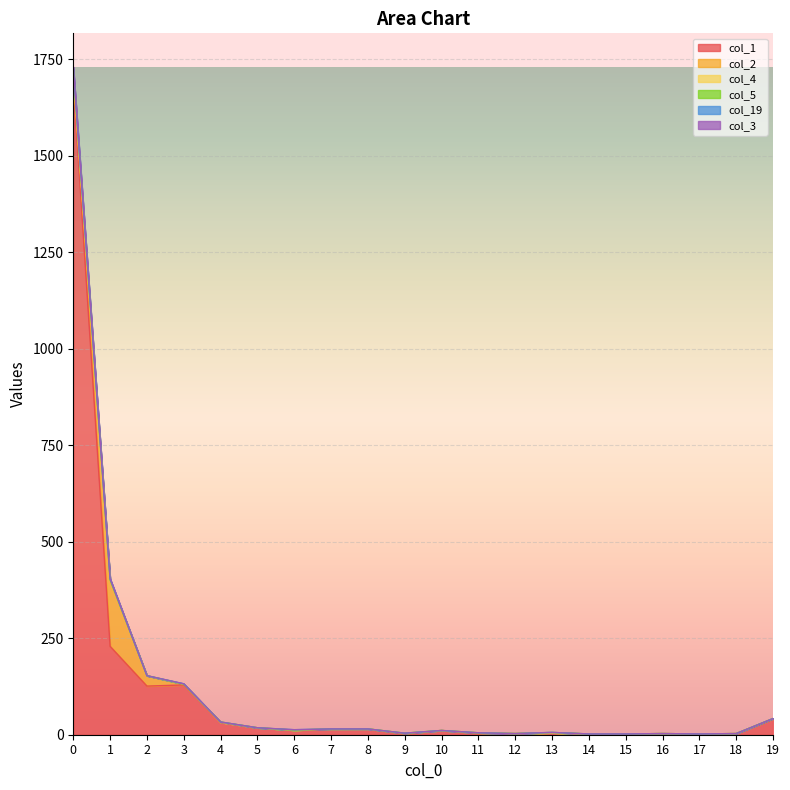

How many interior local peaks does the col_19 series have?

3